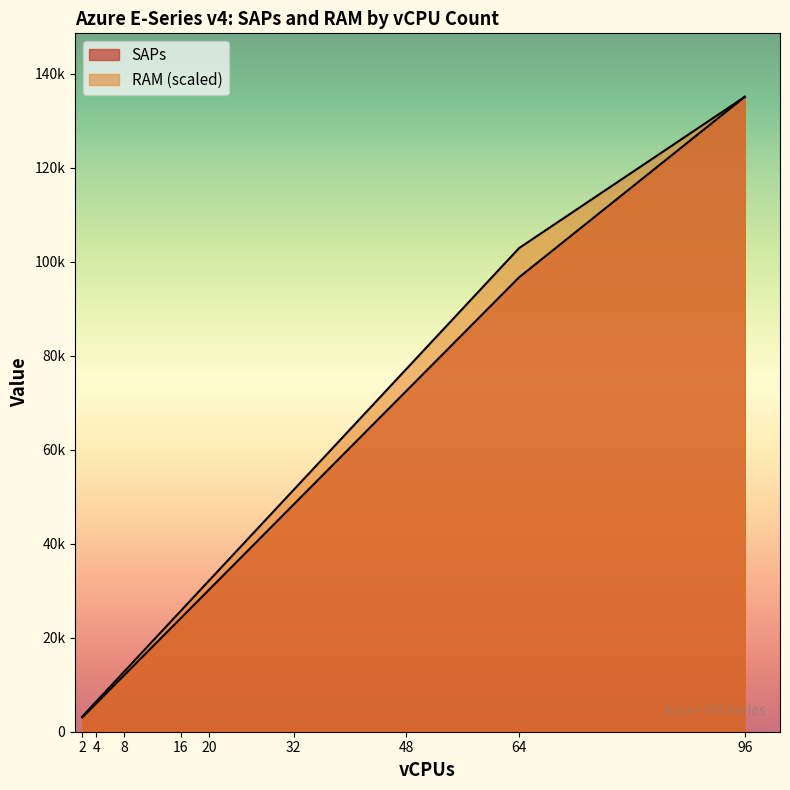

True or false: SAPs and RAM cross at least once.

False